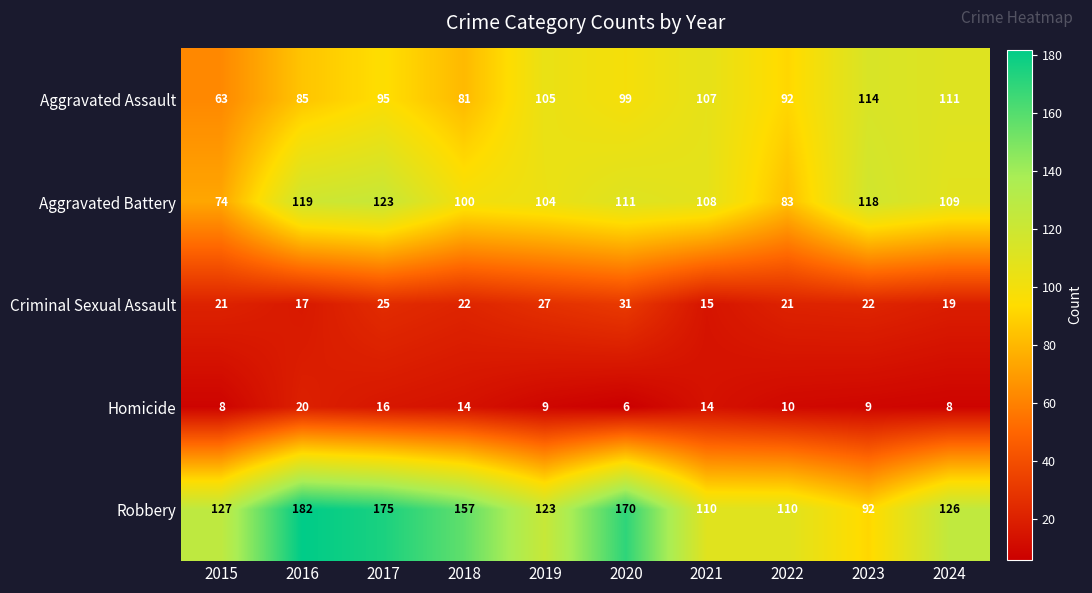

How many distinct data groups are displayed?

5